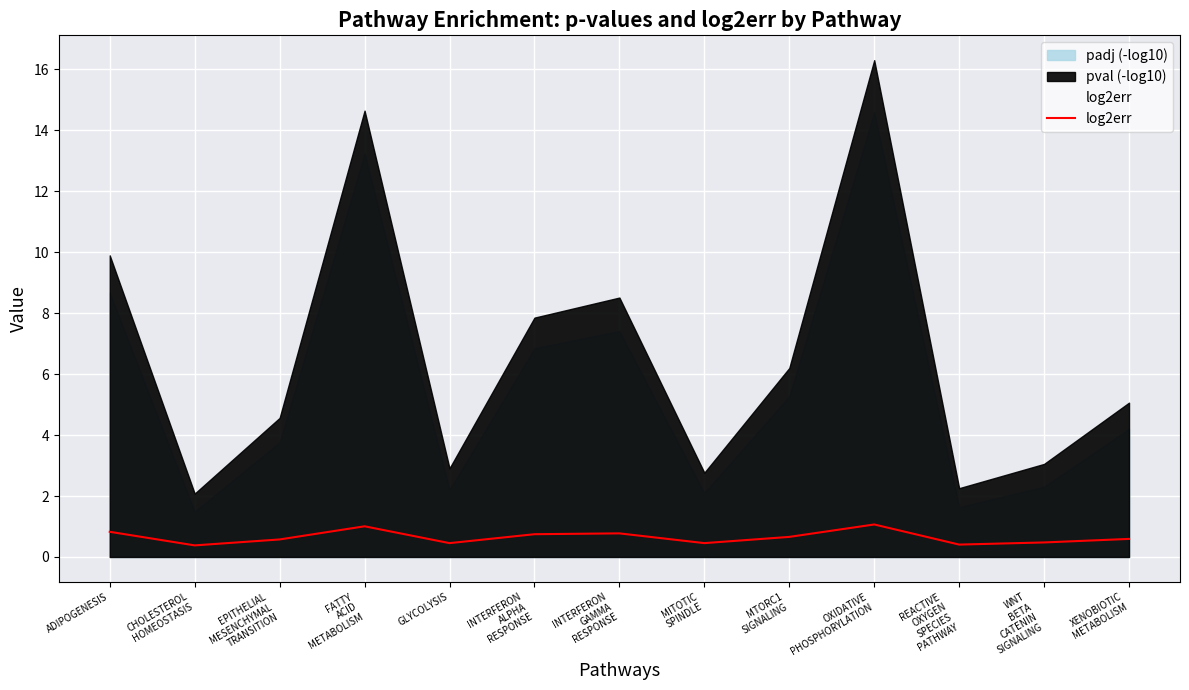

What is the change in value from INTERFERON
GAMMA
RESPONSE to MTORC1
SIGNALING?

-0.1